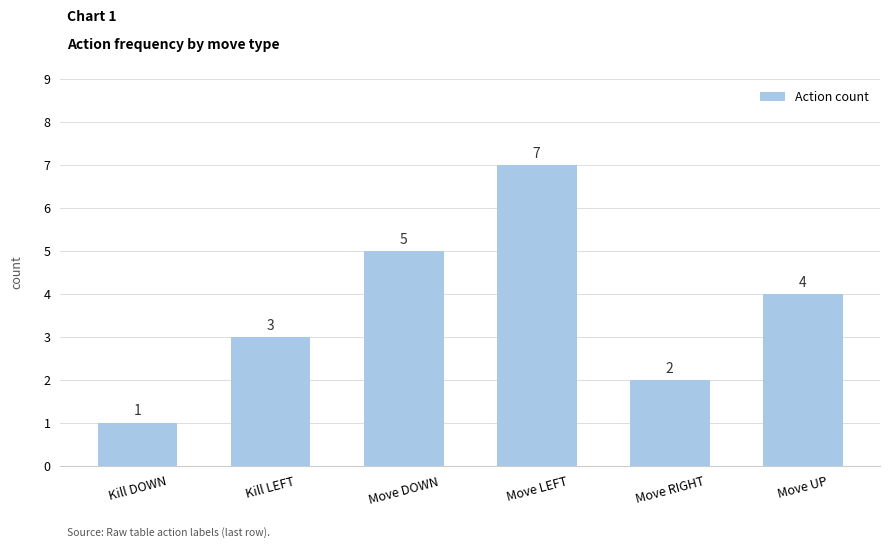

What is the maximum value shown in the chart?

7